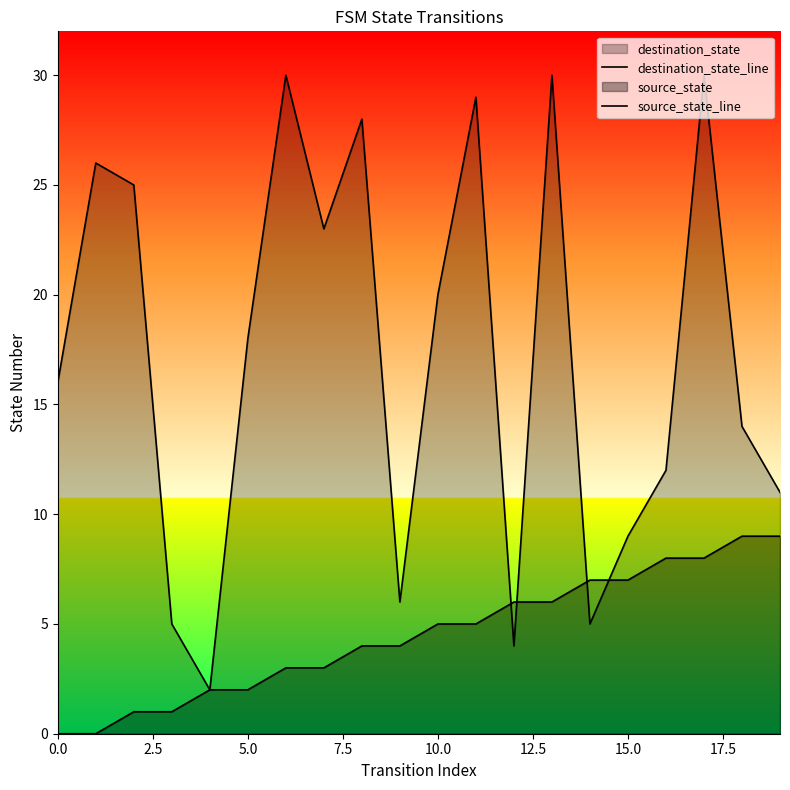

Which series has the largest range (max minus min)?

destination_state_line